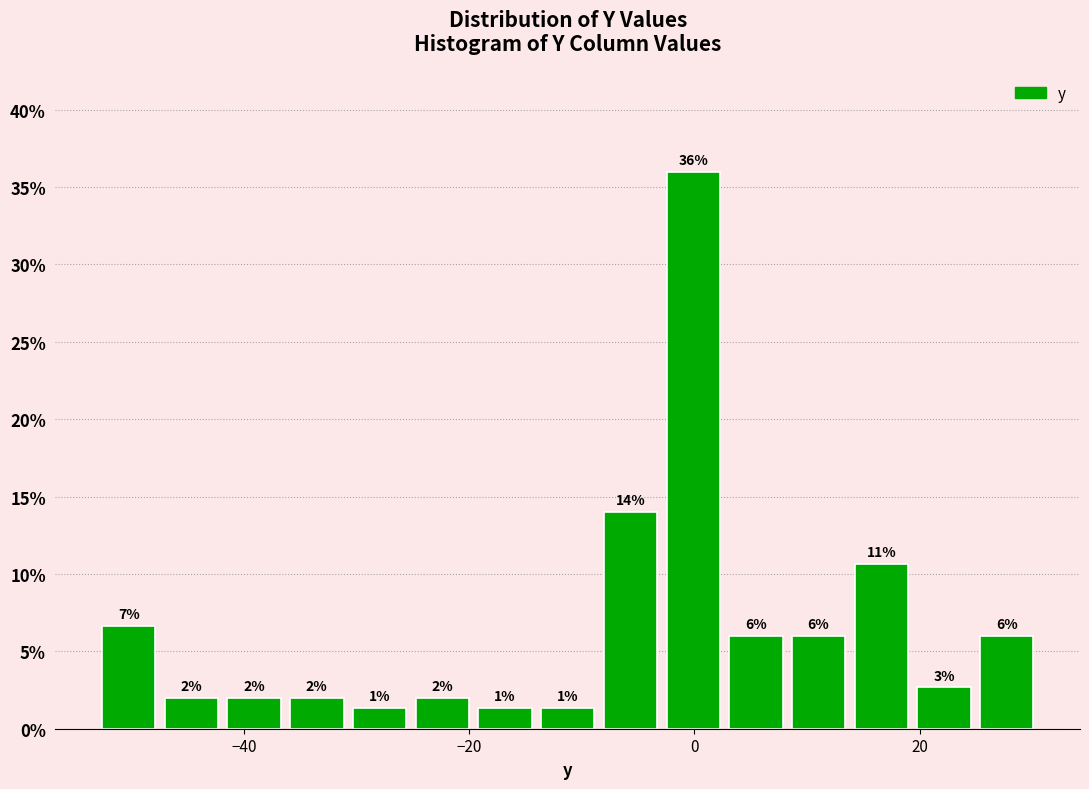

Around what value on the x-axis is the tallest bar? Give the approximate position of its centre, as read against the axis.

0